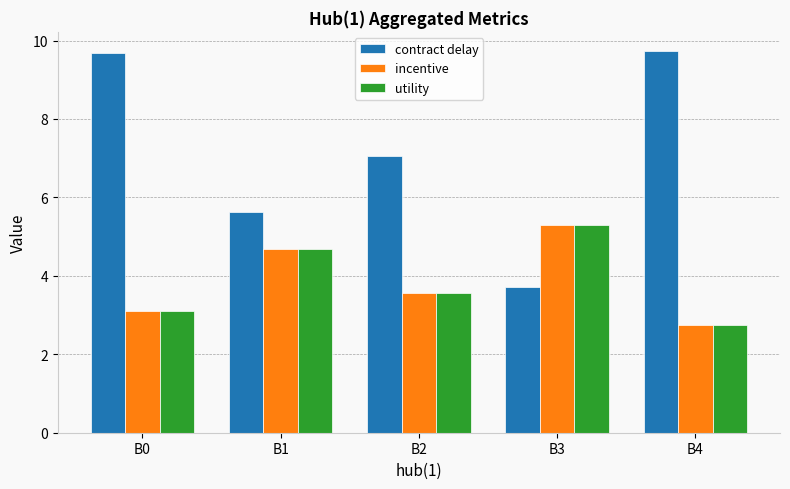

At which category does the chart reach its minimum across all series?

B4